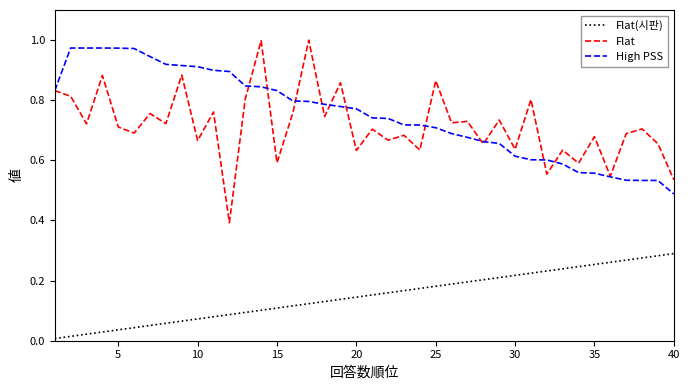

Which series has the largest range (max minus min)?

Flat